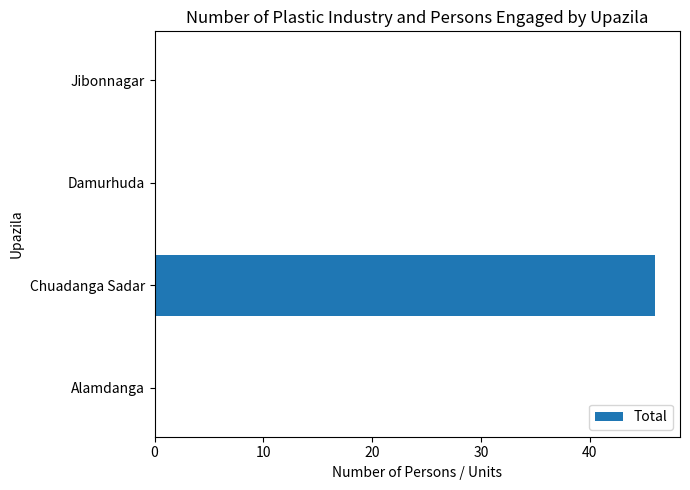

Count the number of categories in the chart.

4